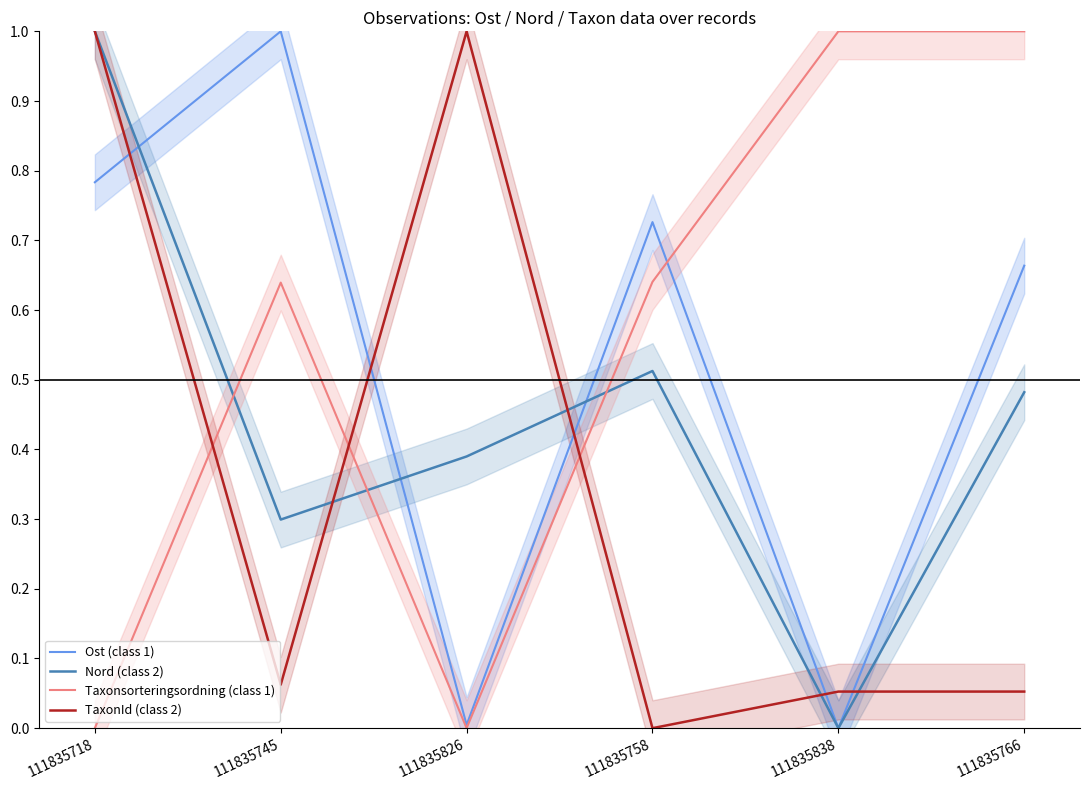

What is the total value across all series at 111835758?

1.9